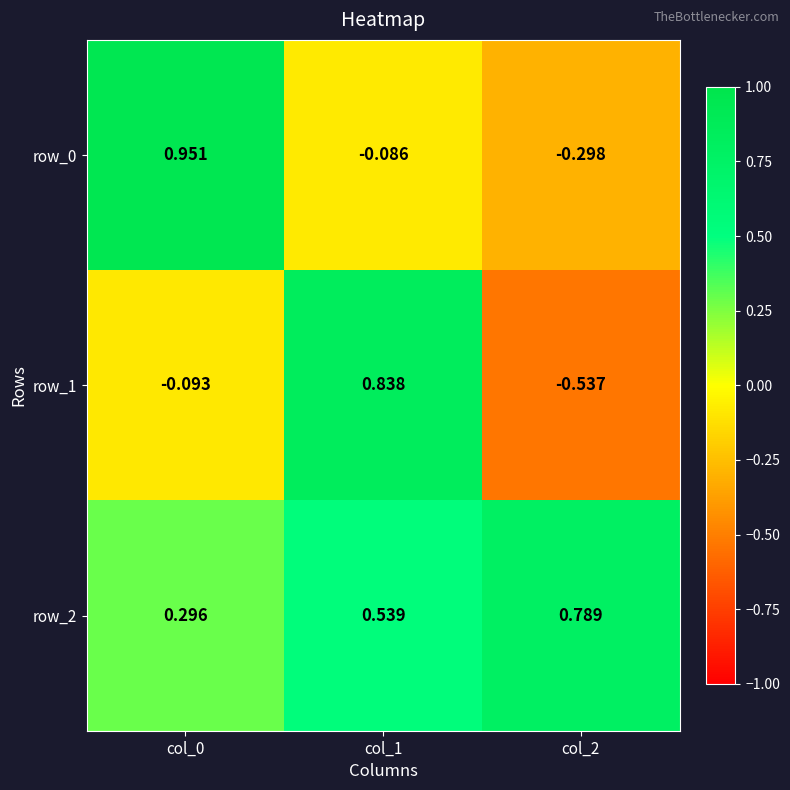

What is the difference between the second highest and minimum values in the row_2 series?

0.2